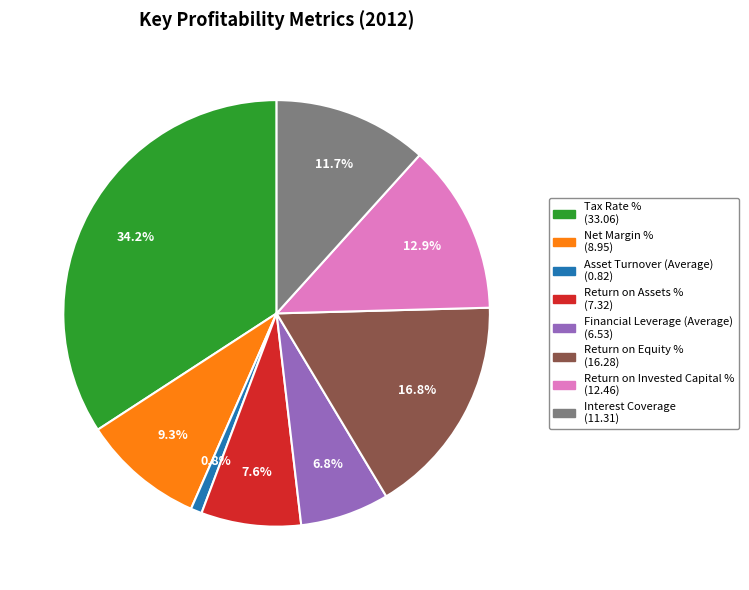

What percentage is the Net Margin % slice, to the nearest percent?

9%